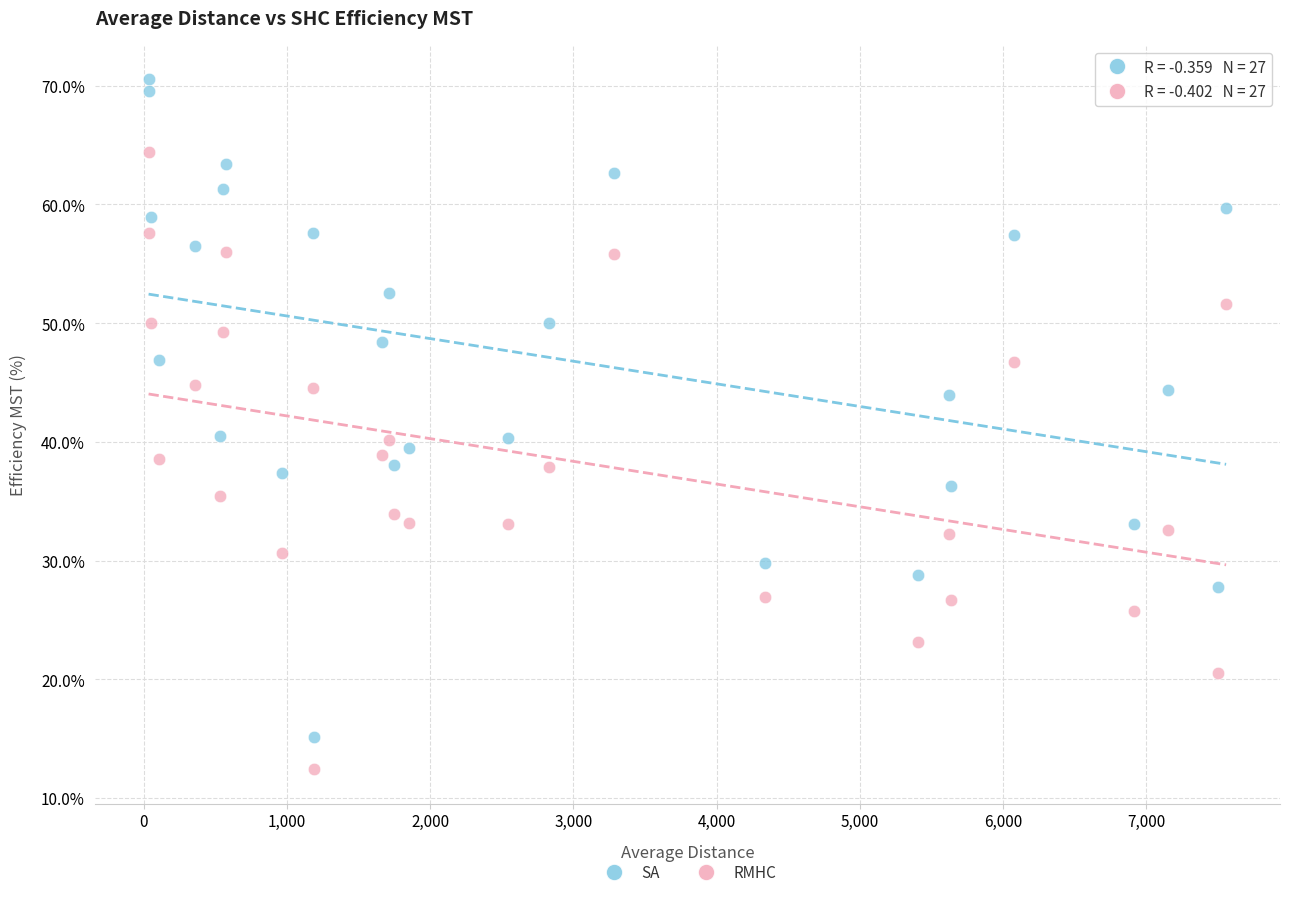

Which series has the widest spread of Y values?

SA